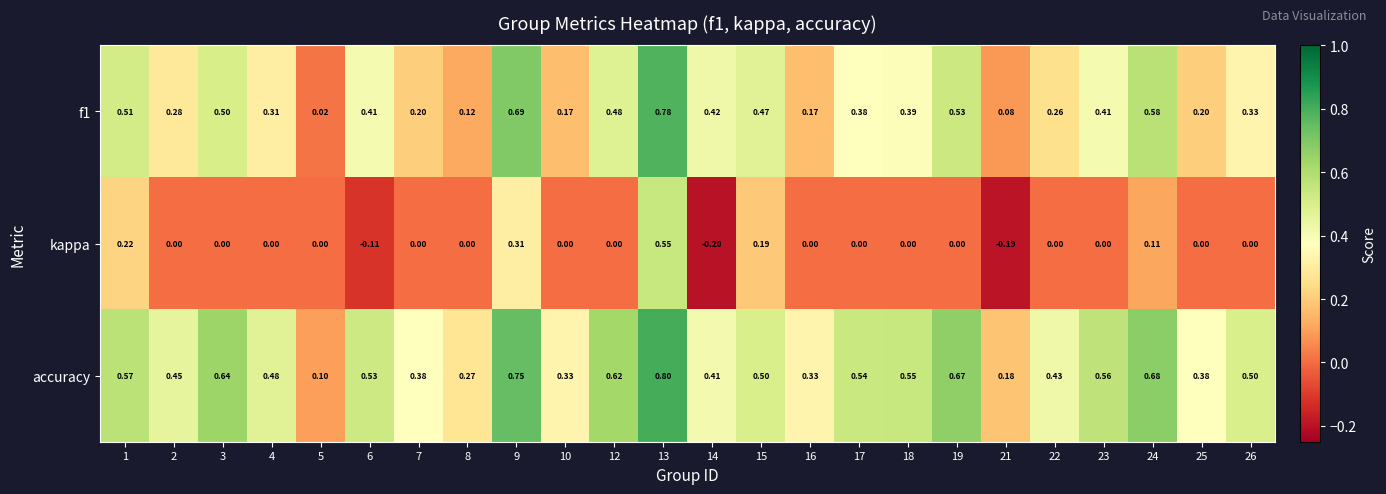

List the series in order of their peak value, lowest first.

kappa, f1, accuracy